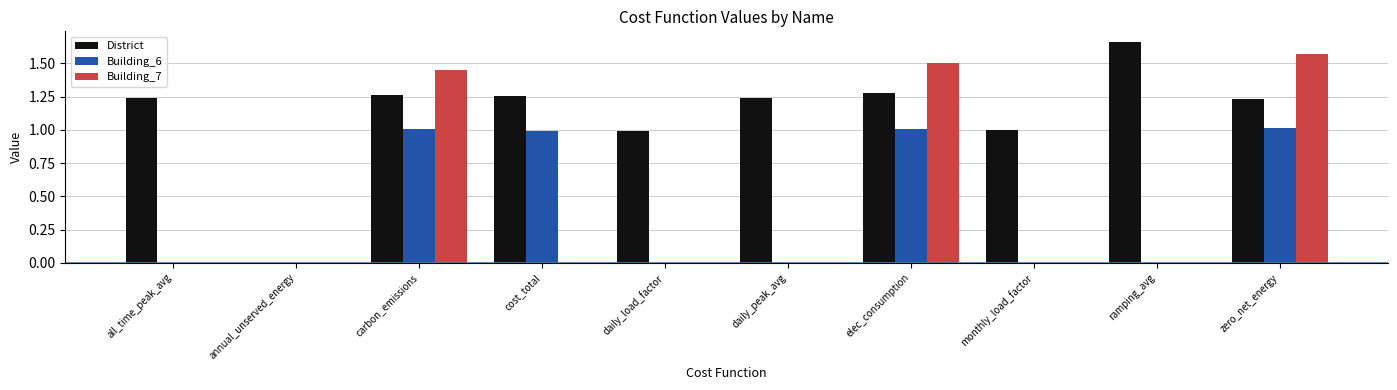

What is the approximate value of Building_6 at elec_consumption?

1.0